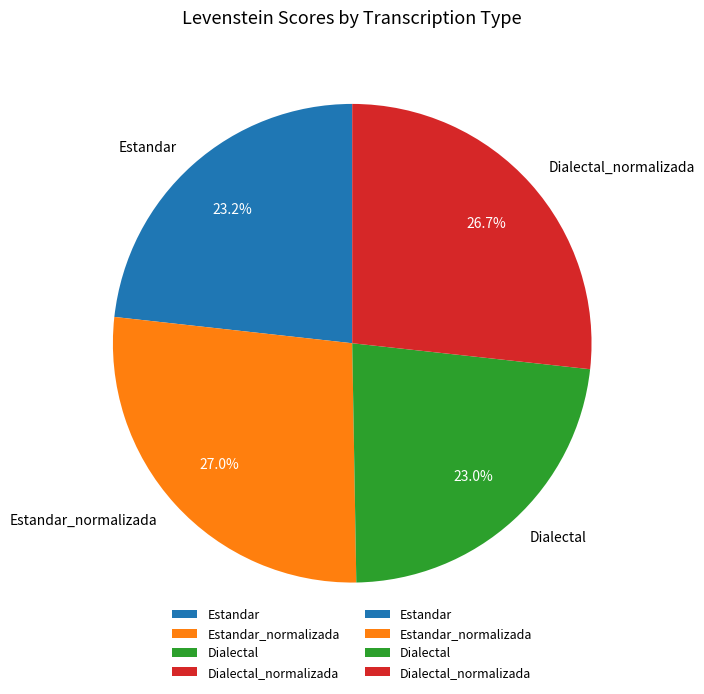

Approximately how many times larger is the value at Estandar_normalizada compared to Dialectal_normalizada?

1.0